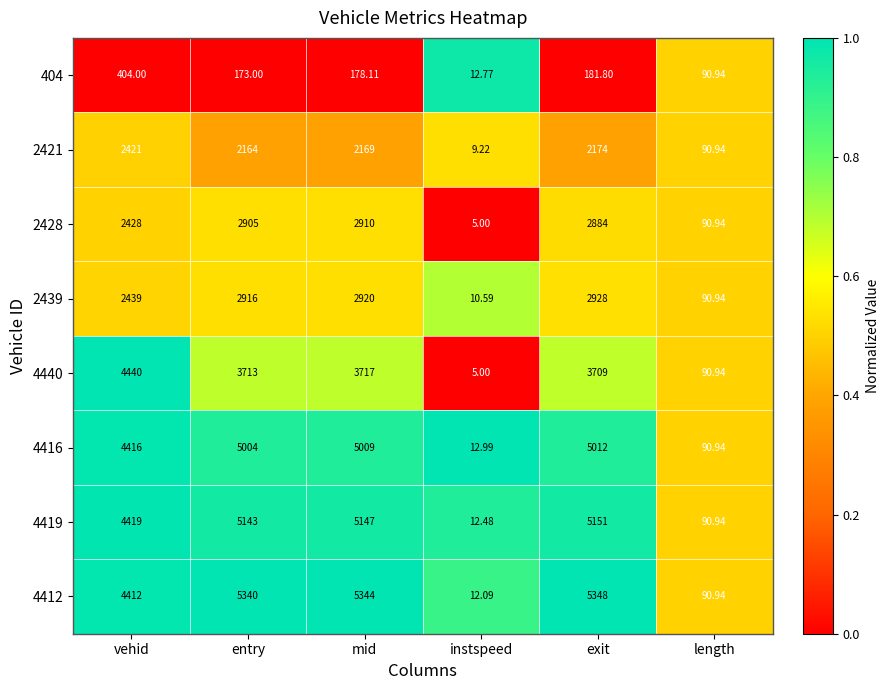

Rank the series by their maximum value, from highest to lowest.

4412, 4419, 4416, 4440, 2439, 2428, 2421, 404